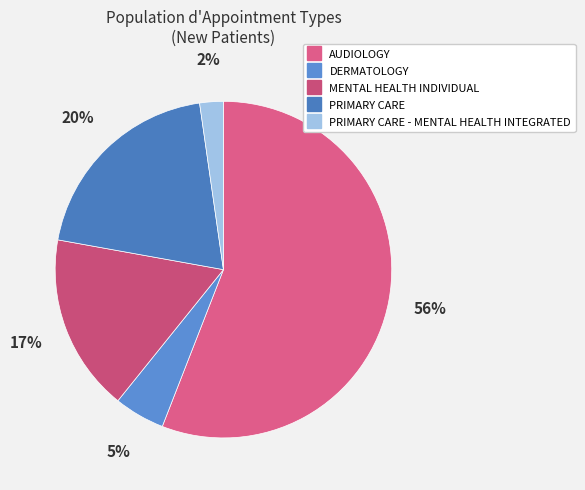

How many slices are in this pie chart?

5